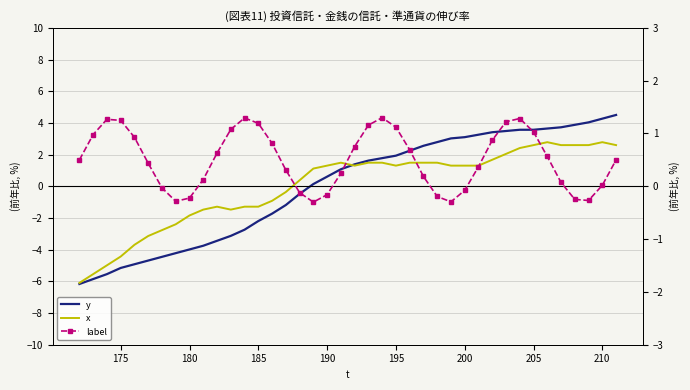

What is the maximum value shown in the chart?

4.5